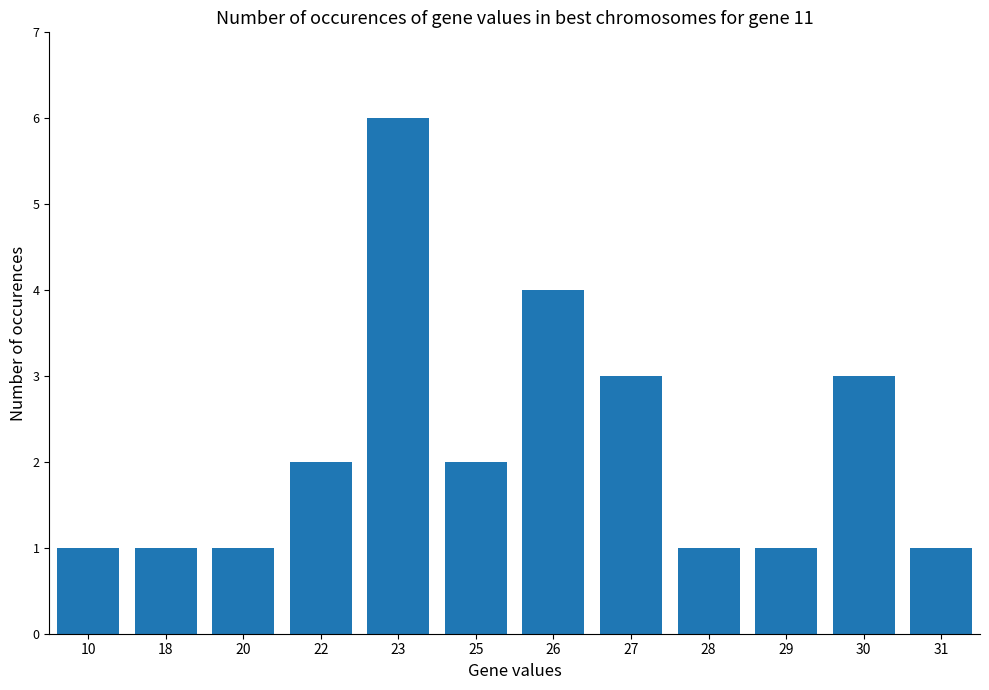

Reading left to right, transcribe all the data shown in this chart.

1	1	1	2	6	2	4	3	1	1	3	1